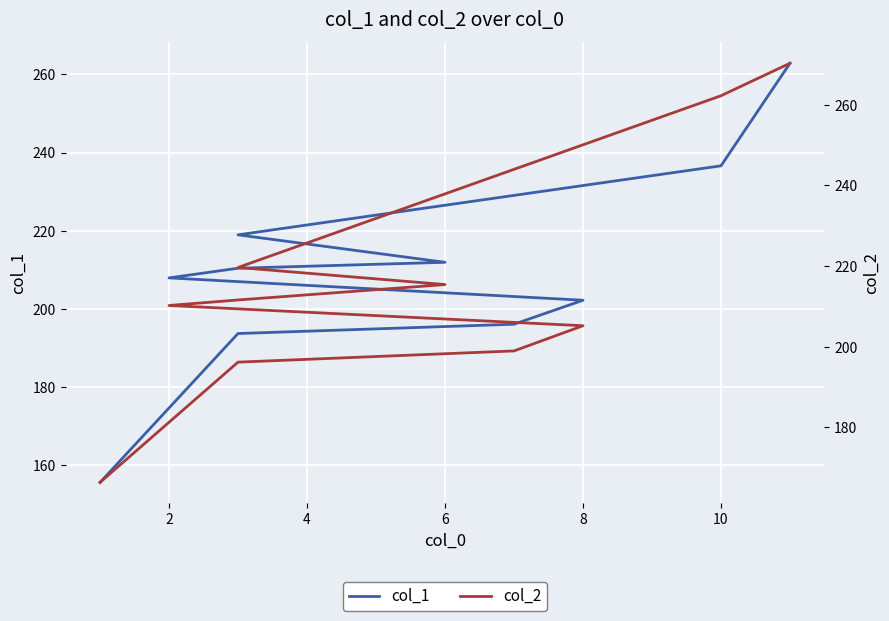

How many lines are shown in the chart?

2